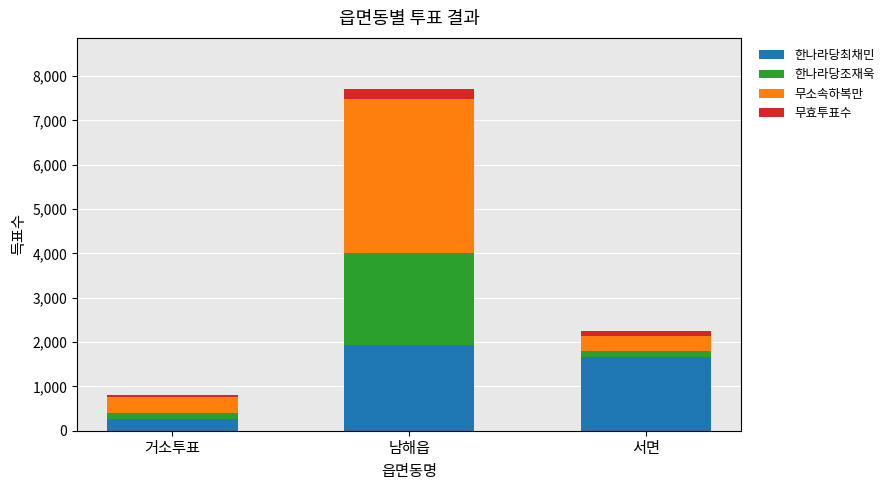

What is the highest value of the 한나라당최채민 series?

1928